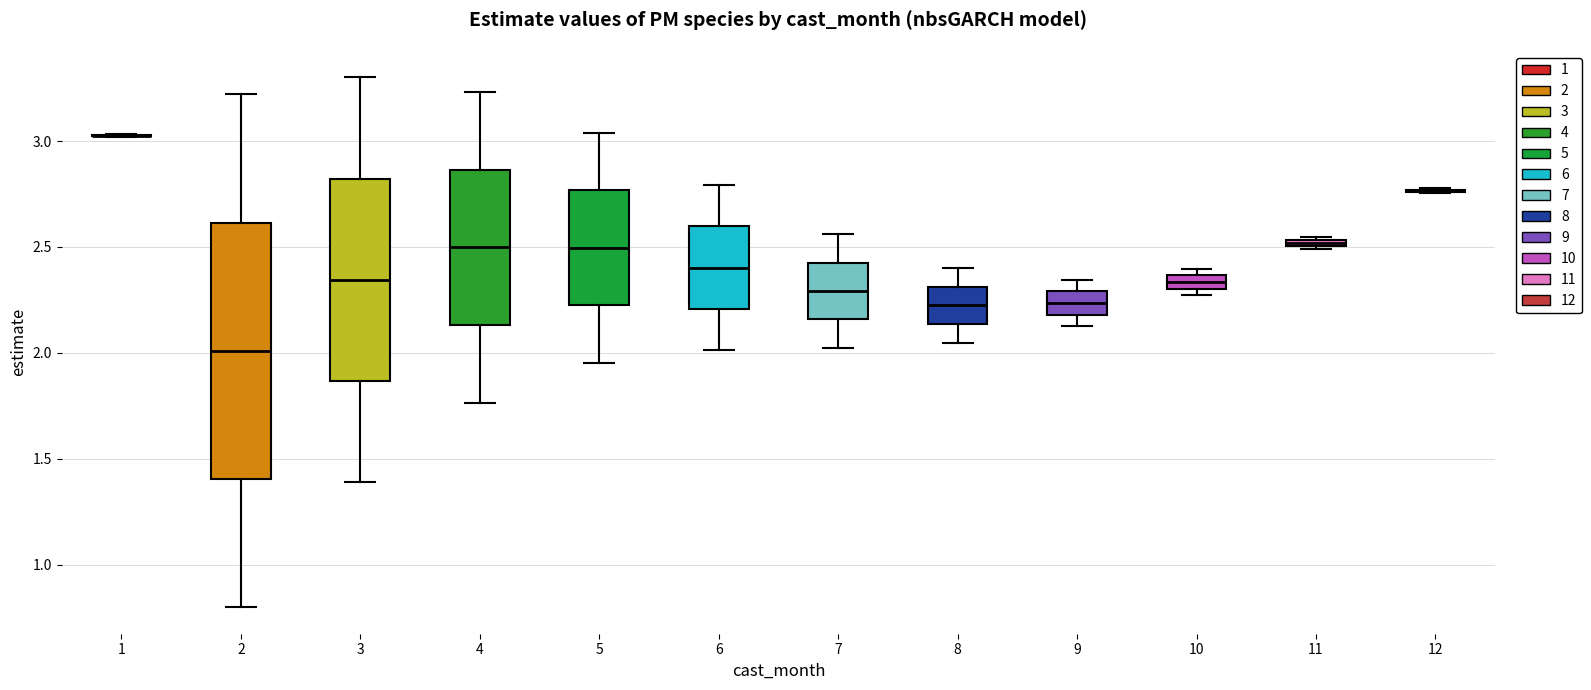

Where does the upper whisker of the box at x = 9 end on the y-axis? The values are not printed on the chart, so give them approximately, as read against the axis.

2.35